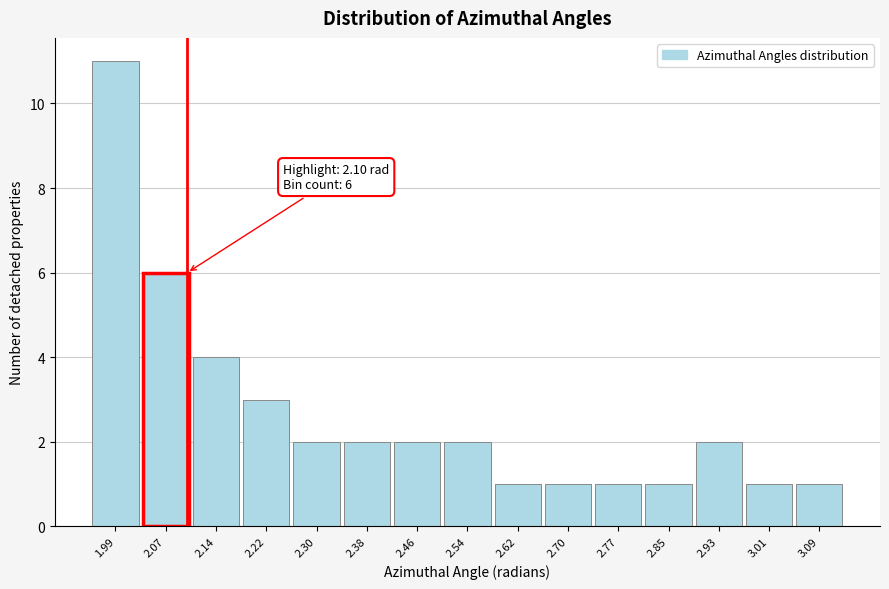

Which range on the x-axis has the tallest bar?

1.95 to 2.03